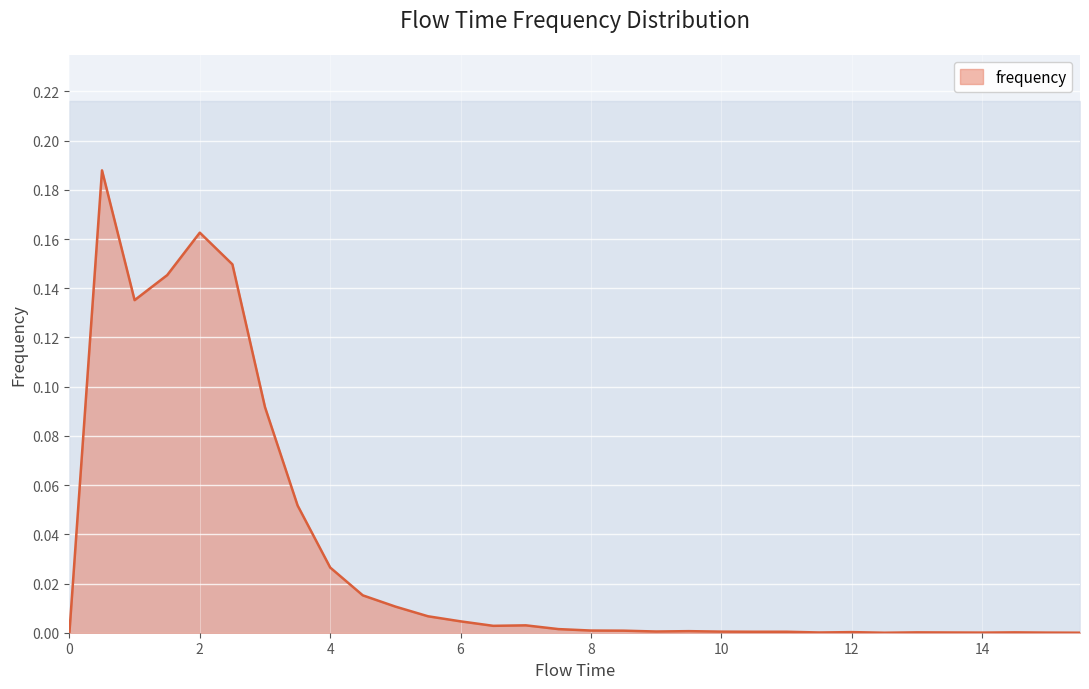

Where is the first local maximum?

0.5